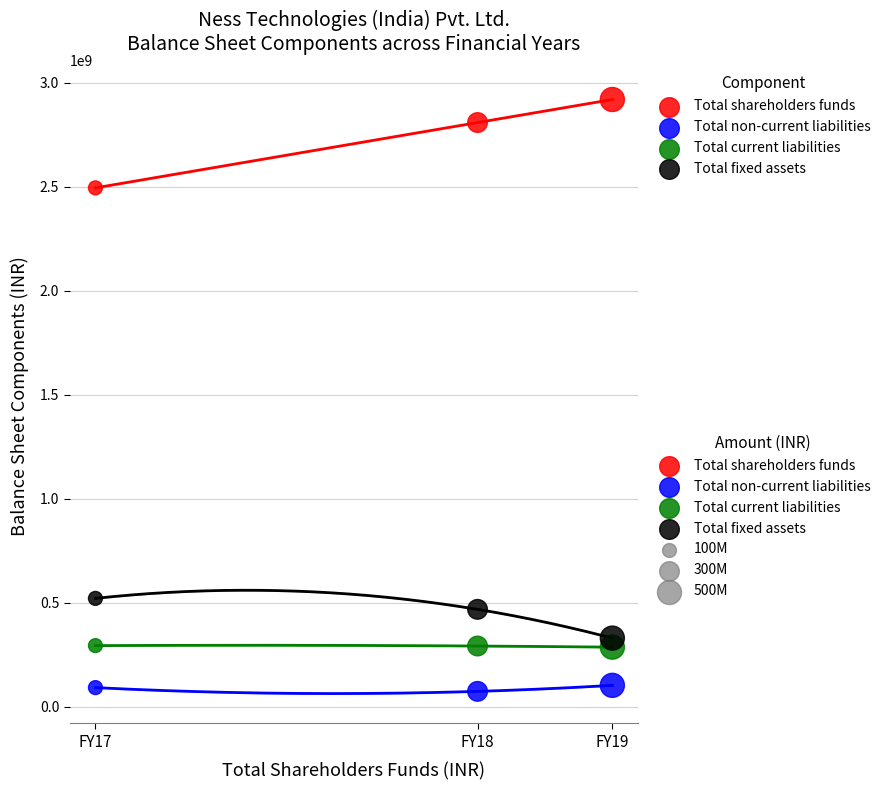

In the Total fixed assets series, what Y value is closest to 426121500?

468902000